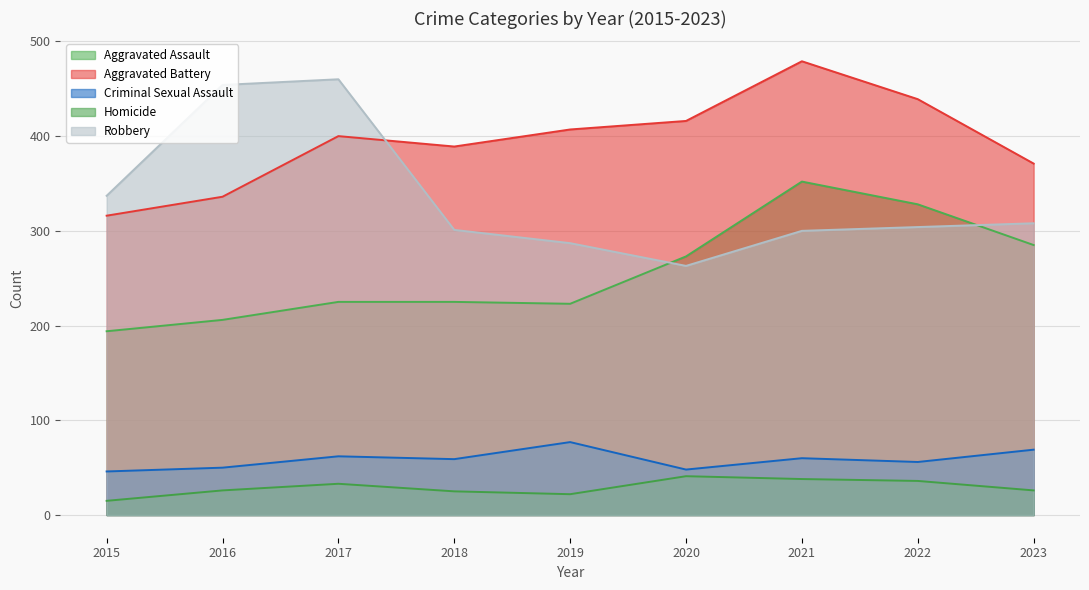

The Homicide series shows 32 at 2019. True or false?

False